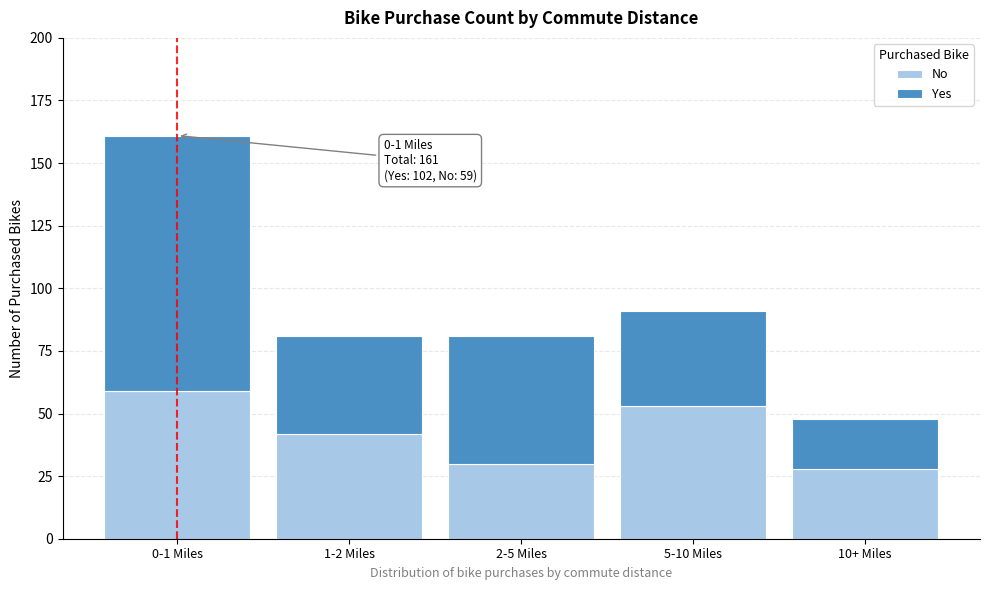

Reading left to right, list the values for the No series.

59	42	30	53	28